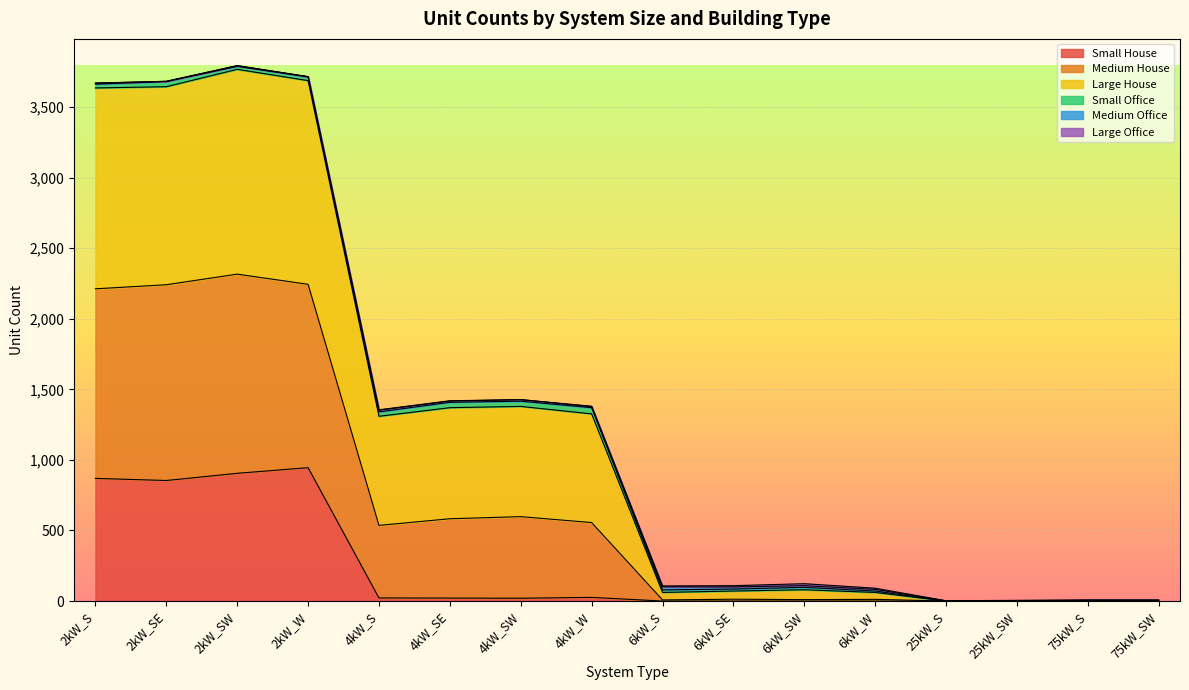

At which label does Medium House reach its minimum?

25kW_S